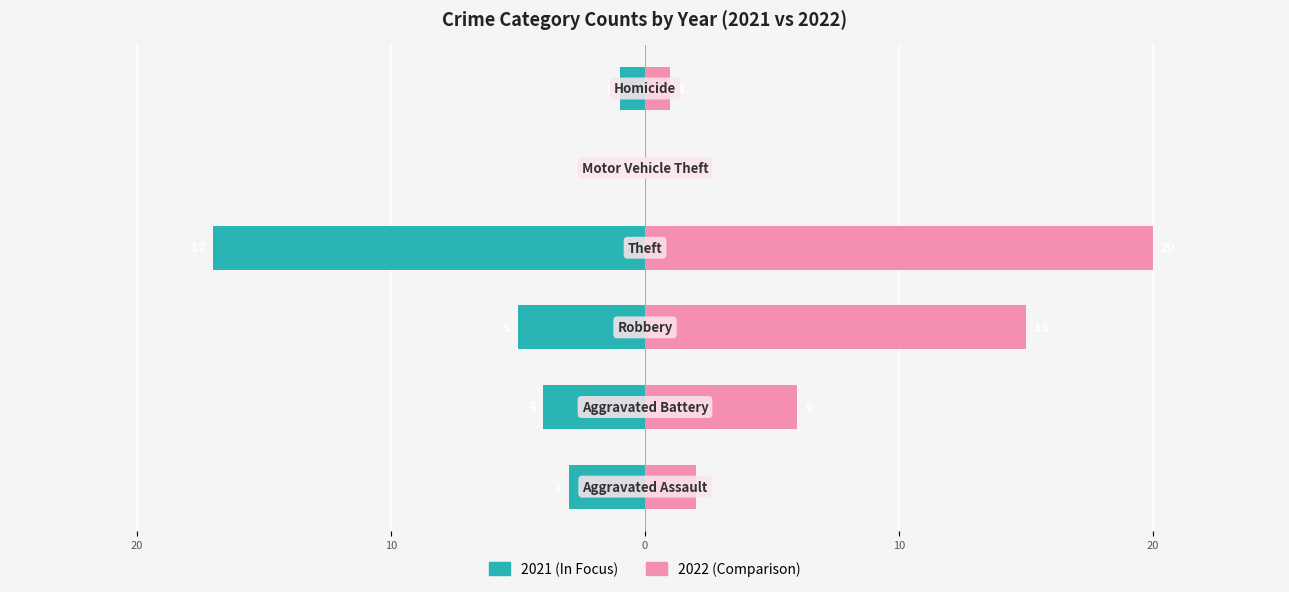

List the labels in order of 2022 value, smallest first.

Motor Vehicle Theft, Homicide, Aggravated Assault, Aggravated Battery, Robbery, Theft